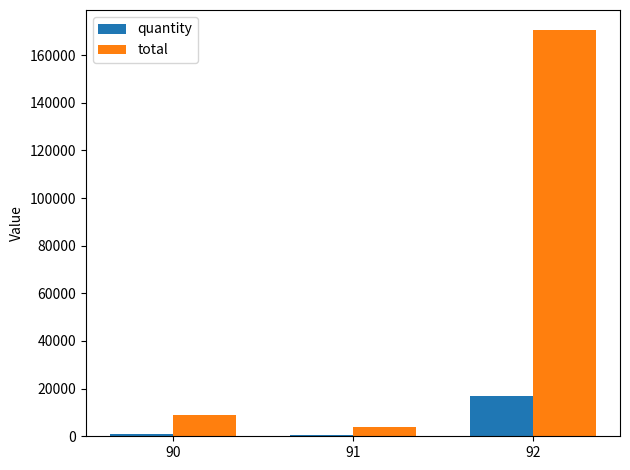

The value of quantity at 92 is 5809. True or false?

False